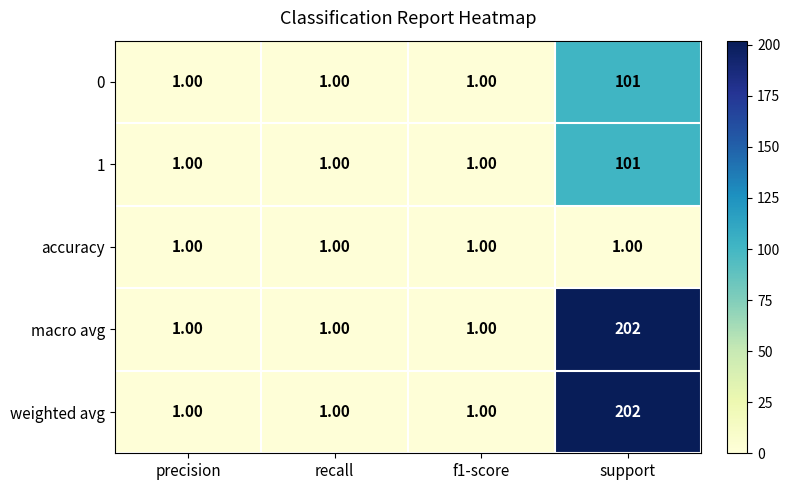

Is the value of 0 at support greater than the value of weighted avg at precision?

Yes